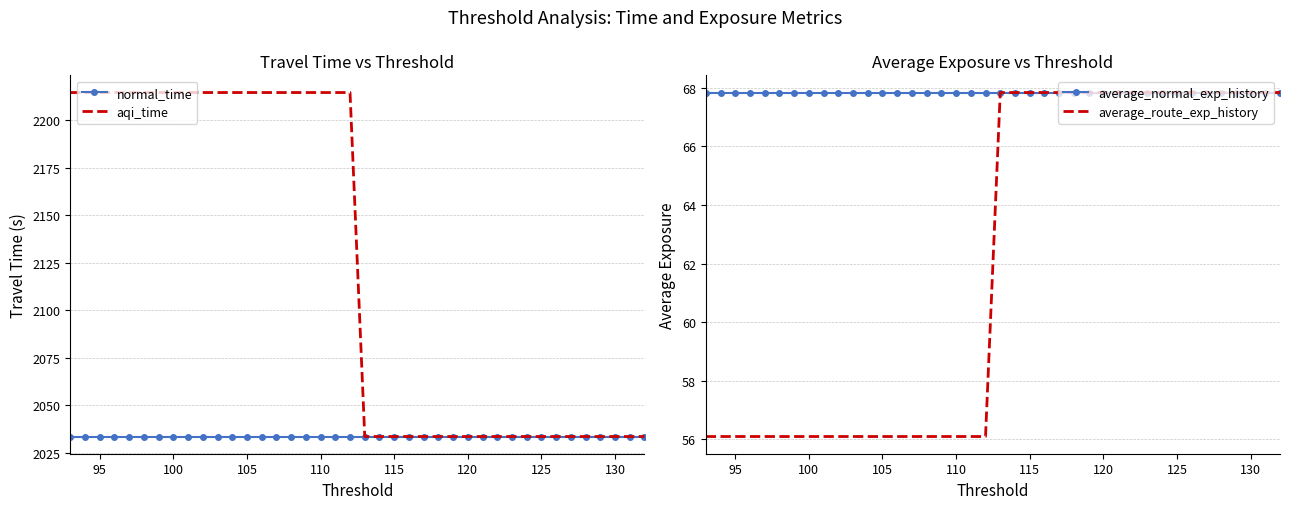

The value of aqi_time at 120 is 2033.5. True or false?

True